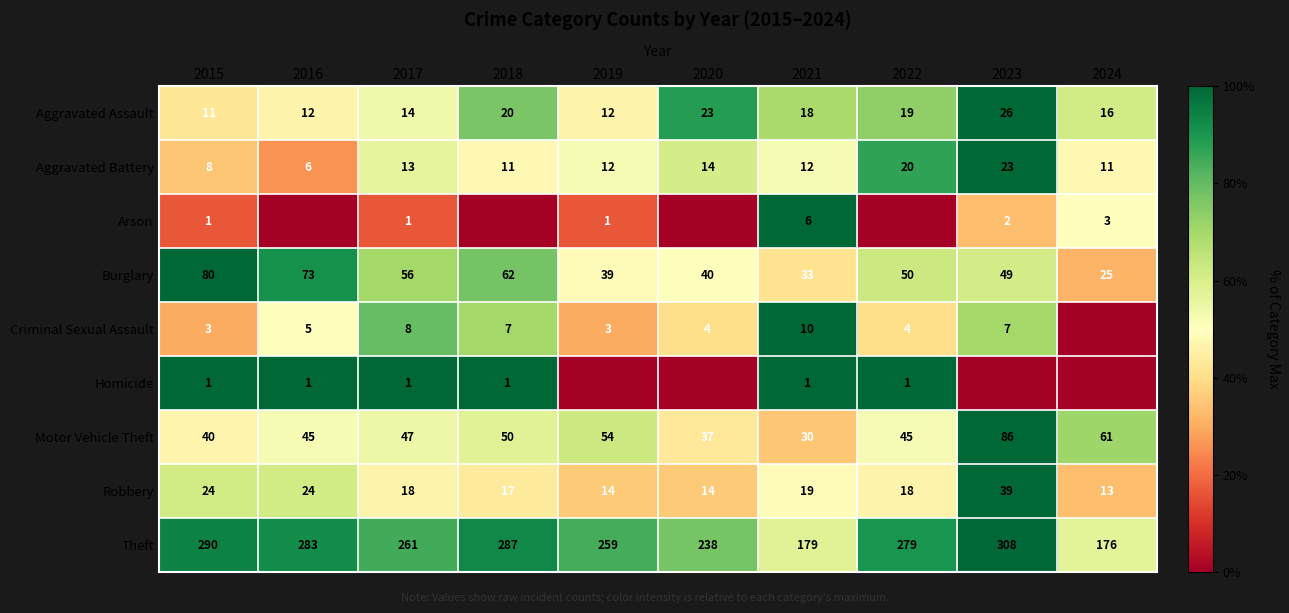

Is the value of Theft at 2015 greater than the value of Arson at 2021?

Yes